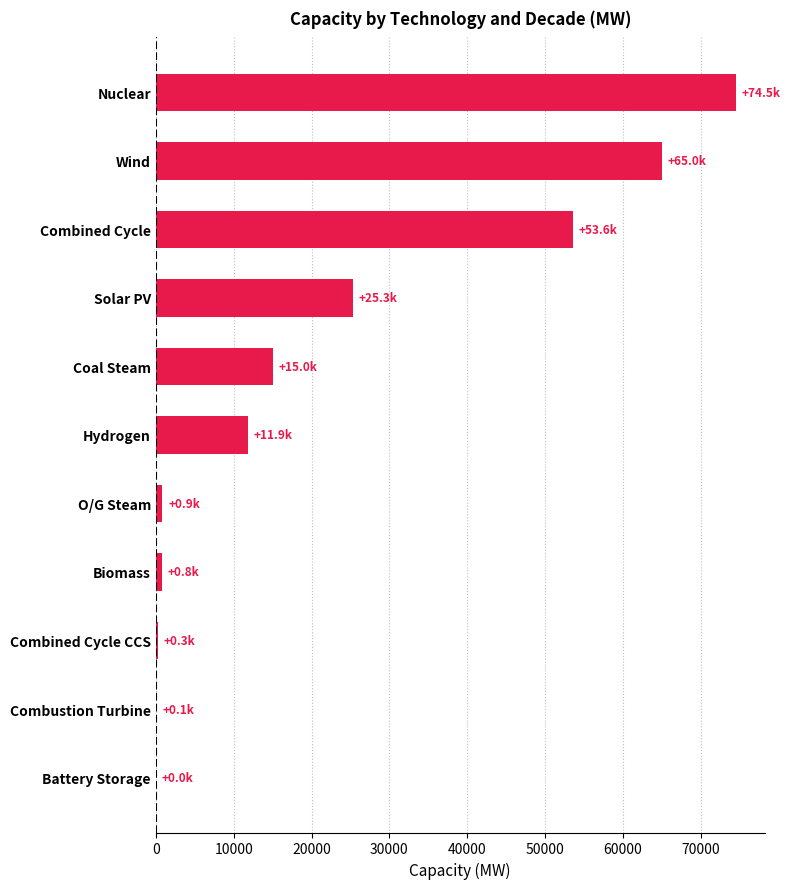

What is the maximum value shown in the chart?

74480.5